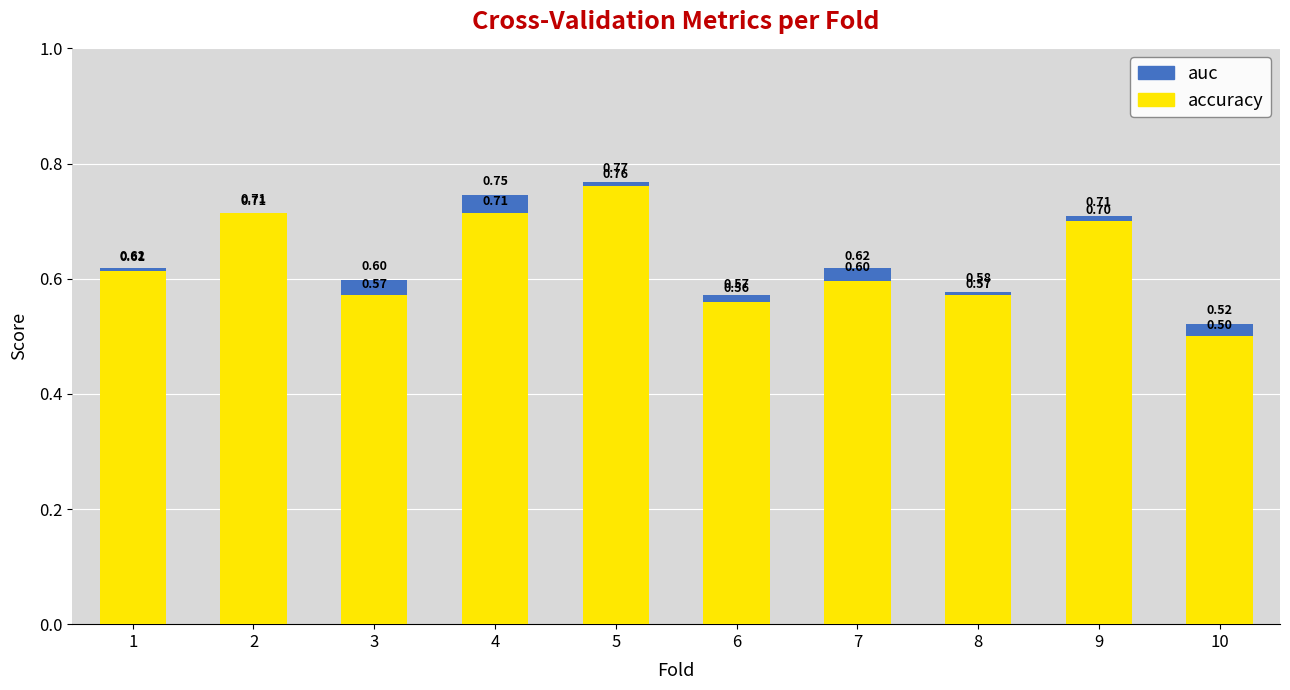

What is the value of the accuracy bar at the 8th from the left?

0.6